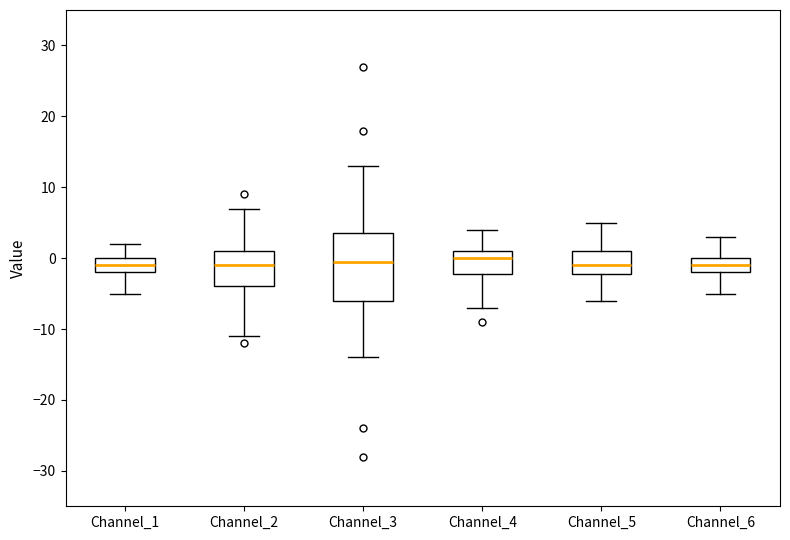

Reading left to right, transcribe this box plot: for each box, give where its median line is, the range the box spans, and where its two whiskers end, as read against the y-axis. The values are not printed on the chart, so give them approximately, as read against the axis.

Channel_1: median -1, box -2 to 0, whiskers -5 to 2
Channel_2: median -1, box -4 to 1, whiskers -11 to 7
Channel_3: median 0, box -6 to 4, whiskers -14 to 13
Channel_4: median 0, box -2 to 1, whiskers -7 to 4
Channel_5: median -1, box -2 to 1, whiskers -6 to 5
Channel_6: median -1, box -2 to 0, whiskers -5 to 3